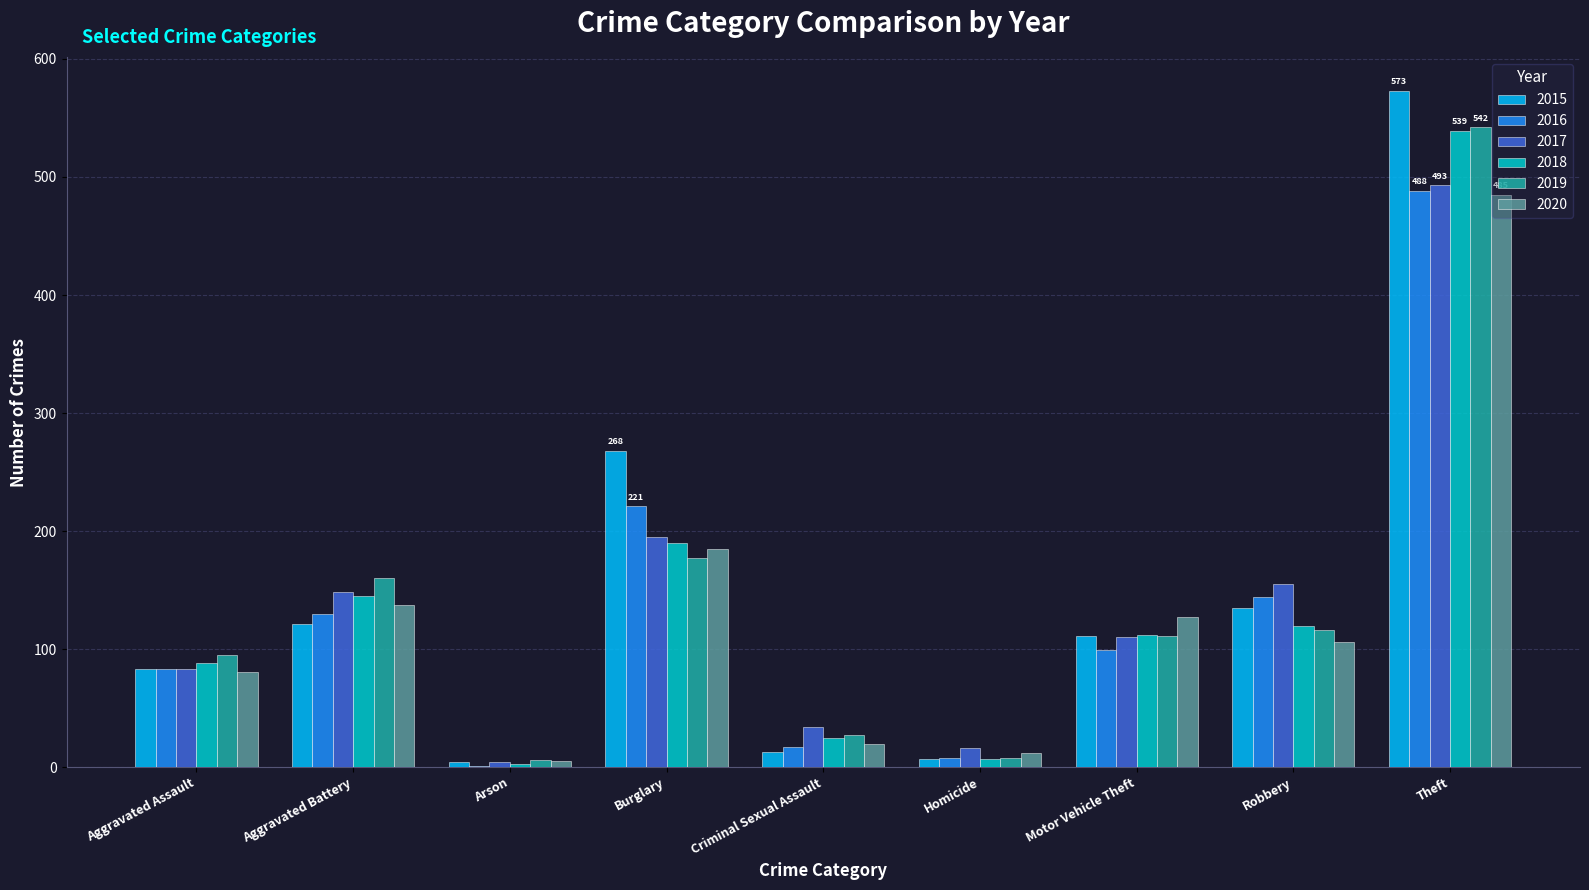

What is the sum of all 2017 values?

1238